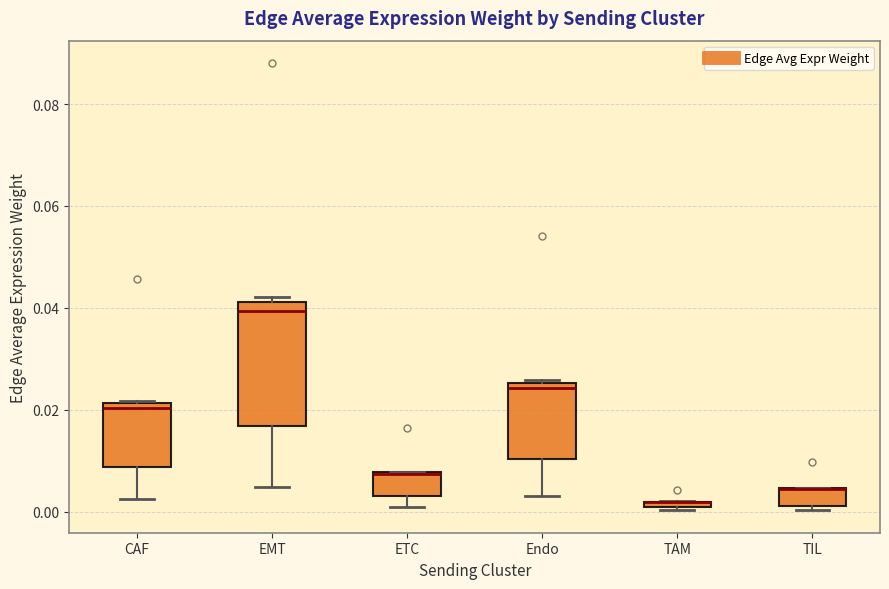

Comparing the boxes themselves (not the whiskers), which one is the tallest?

EMT